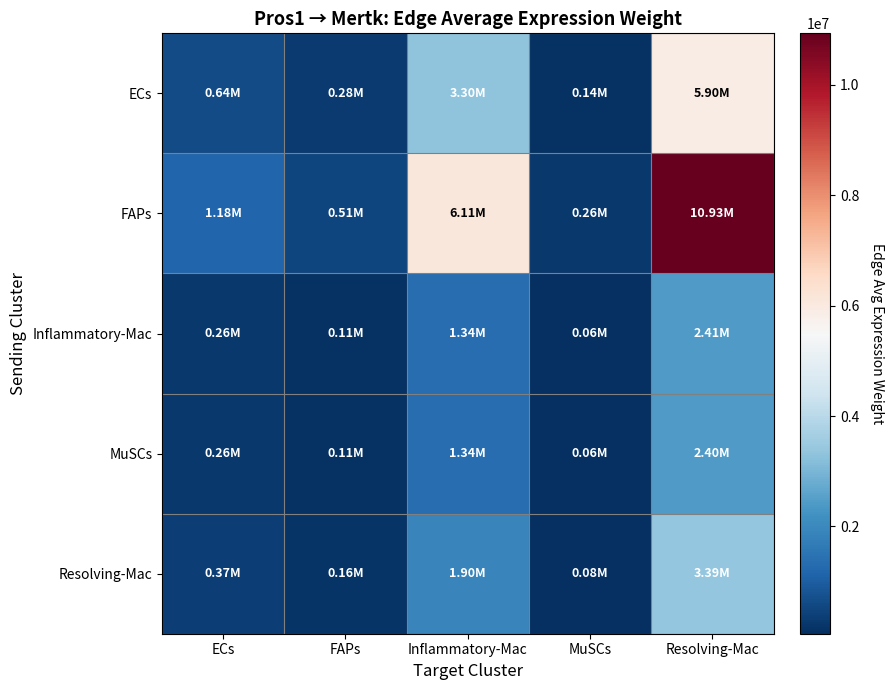

Reading left to right, what are all the values shown in this chart?

ECs: ECs=639332.8	FAPs=275989.5	Inflammatory-Mac=3300644.4	MuSCs=141788.2	Resolving-Mac=5902358.1
FAPs: ECs=1184164.3	FAPs=511184.4	Inflammatory-Mac=6113412.3	MuSCs=262618.4	Resolving-Mac=10932273.9
Inflammatory-Mac: ECs=260505.3	FAPs=112455.9	Inflammatory-Mac=1344894.7	MuSCs=57773.6	Resolving-Mac=2405000.1
MuSCs: ECs=260060.2	FAPs=112263.7	Inflammatory-Mac=1342597.0	MuSCs=57674.9	Resolving-Mac=2400891.2
Resolving-Mac: ECs=367697.8	FAPs=158729.1	Inflammatory-Mac=1898291.1	MuSCs=81546.3	Resolving-Mac=3394608.1